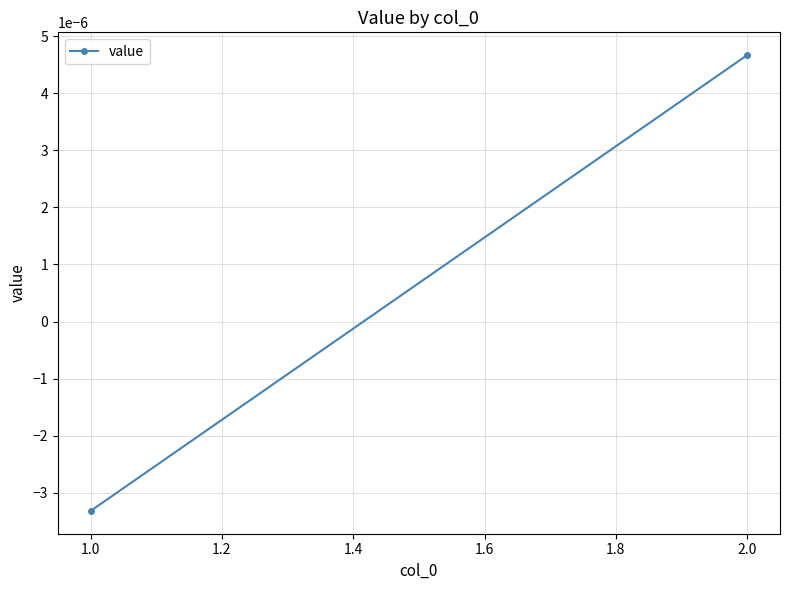

How many series are shown in this chart?

1